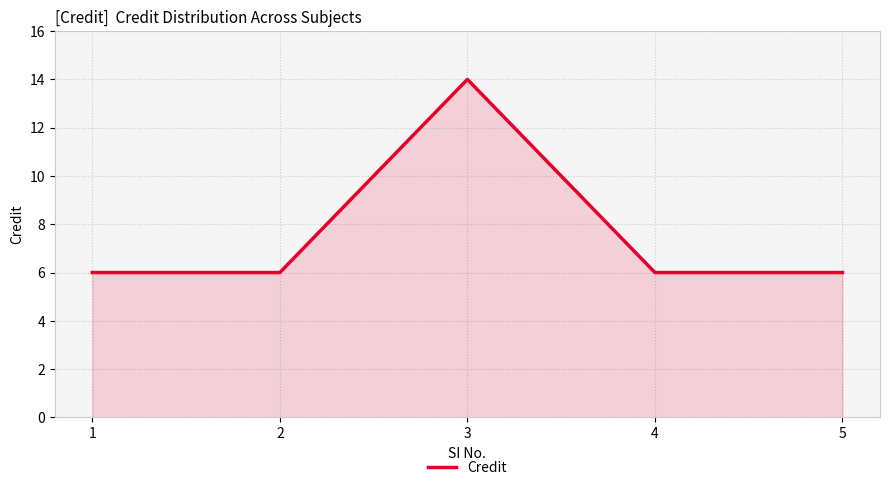

Reading left to right, what are all the values shown in this chart?

6	6	14	6	6